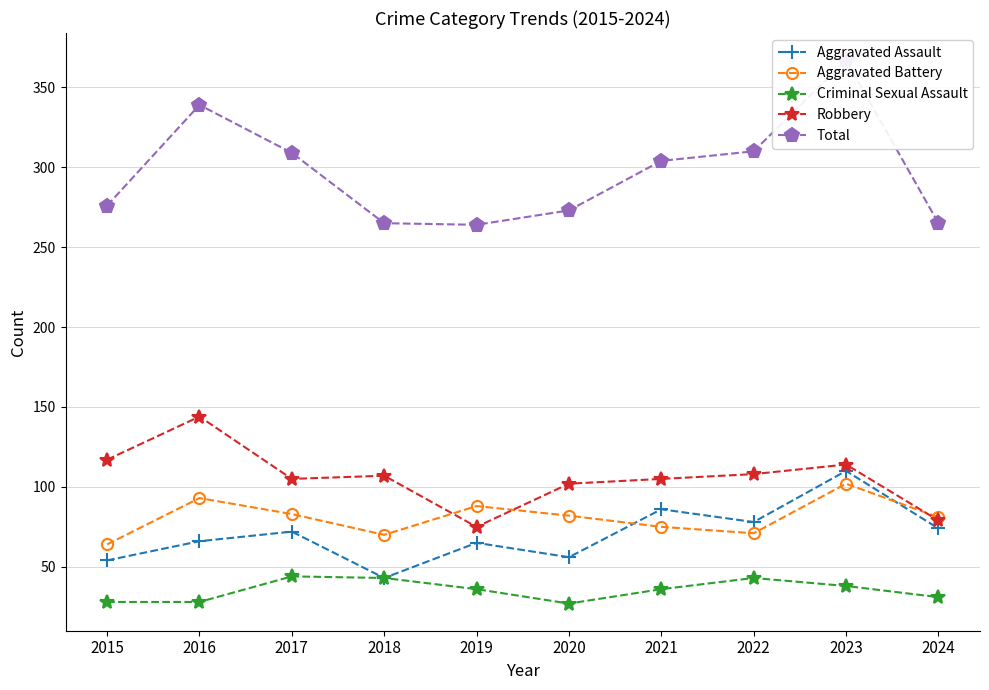

What is the minimum value shown in the chart?

27